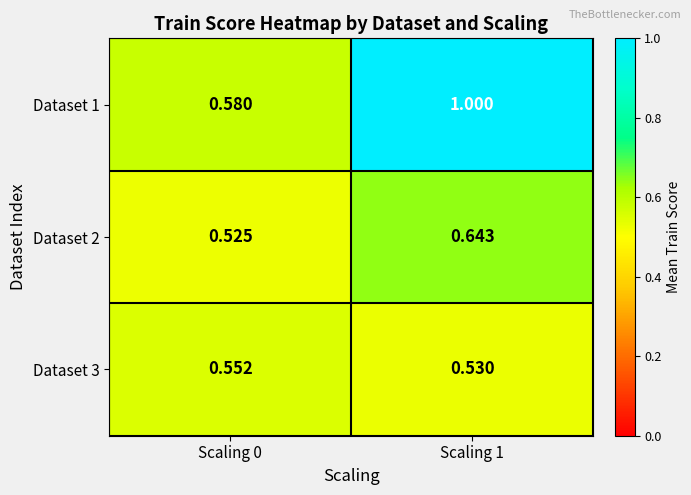

Is the value of Dataset 1 at Scaling 0 greater than the value of Dataset 2 at Scaling 1?

No